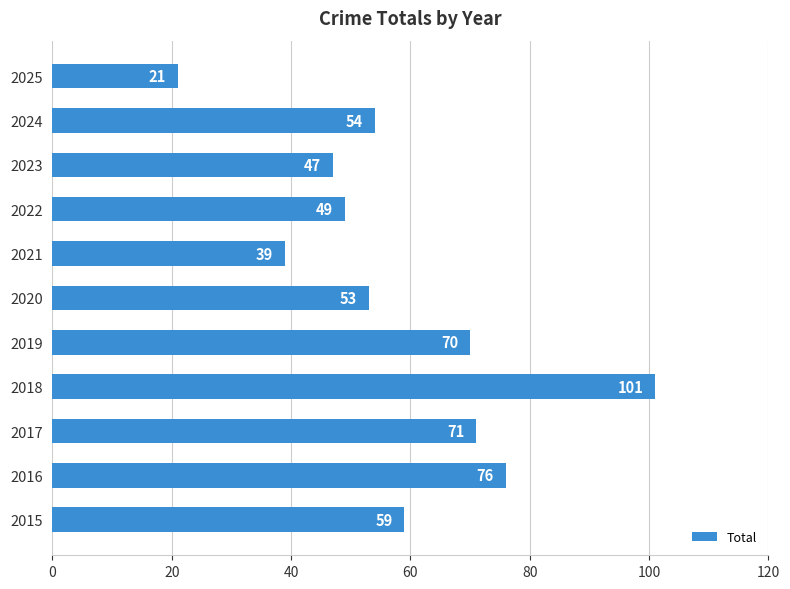

List the labels in order of value, largest first.

2018, 2016, 2017, 2019, 2015, 2024, 2020, 2022, 2023, 2021, 2025